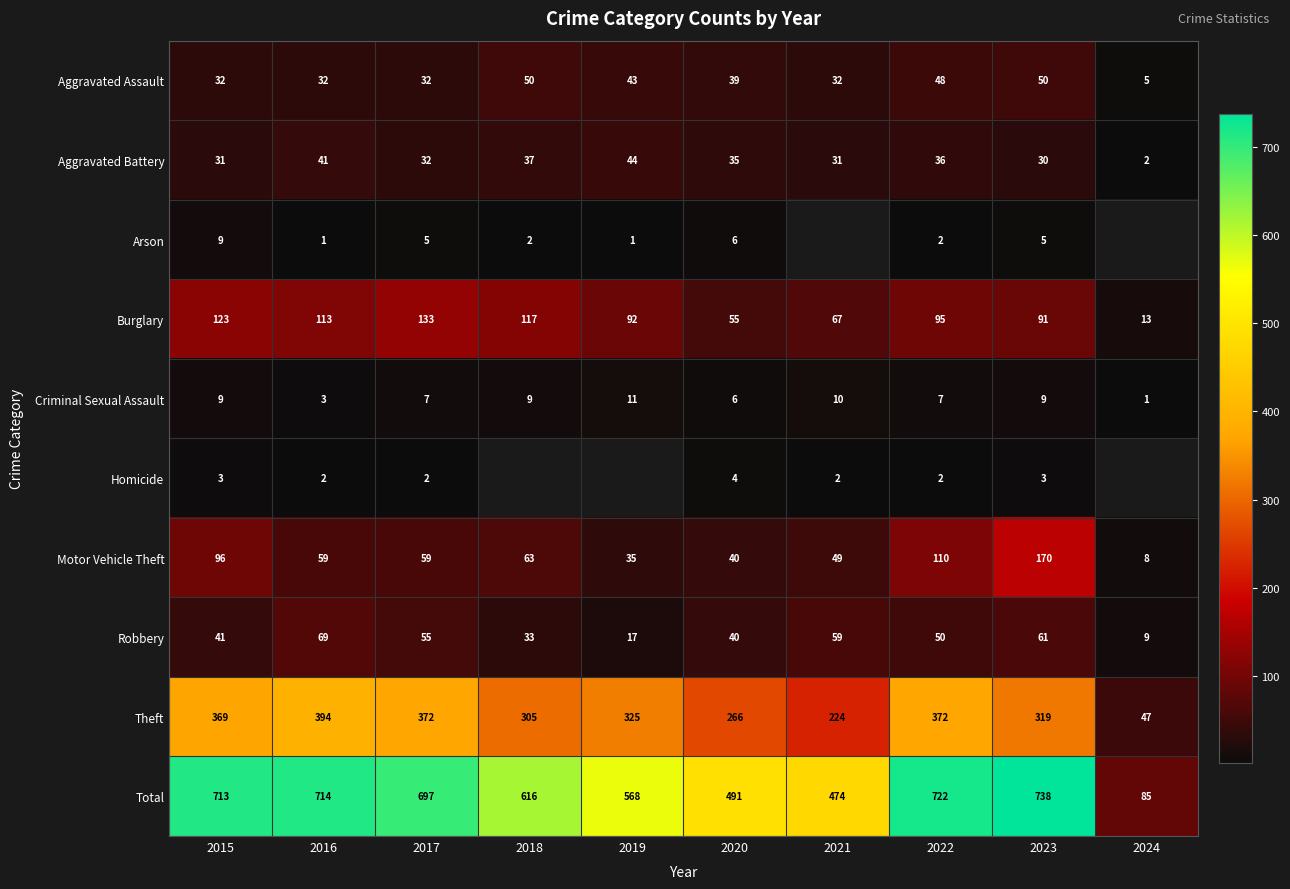

Rank the categories by Burglary value from lowest to highest.

2024, 2020, 2021, 2023, 2019, 2022, 2016, 2018, 2015, 2017